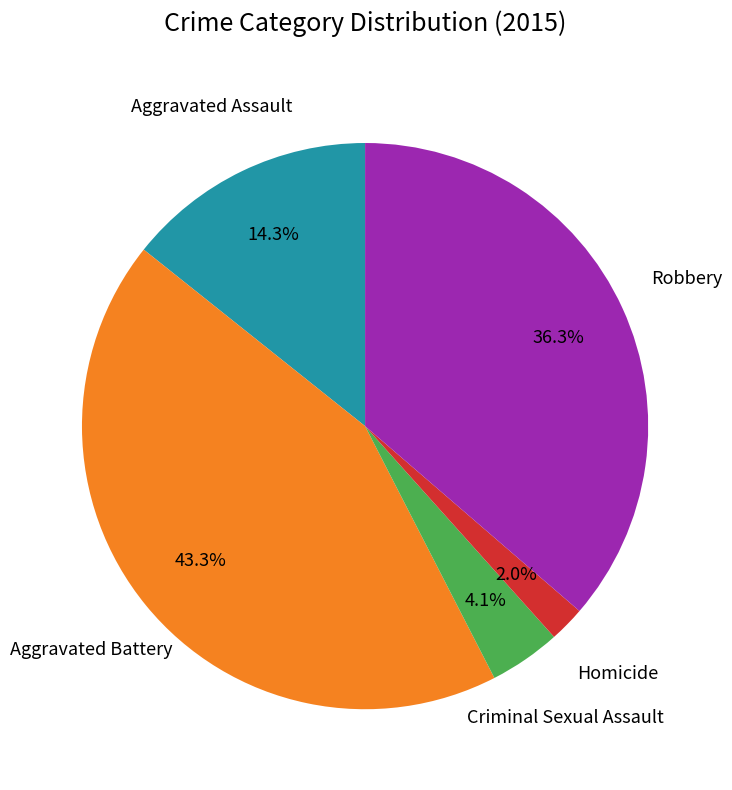

Is there a majority slice in this chart?

No